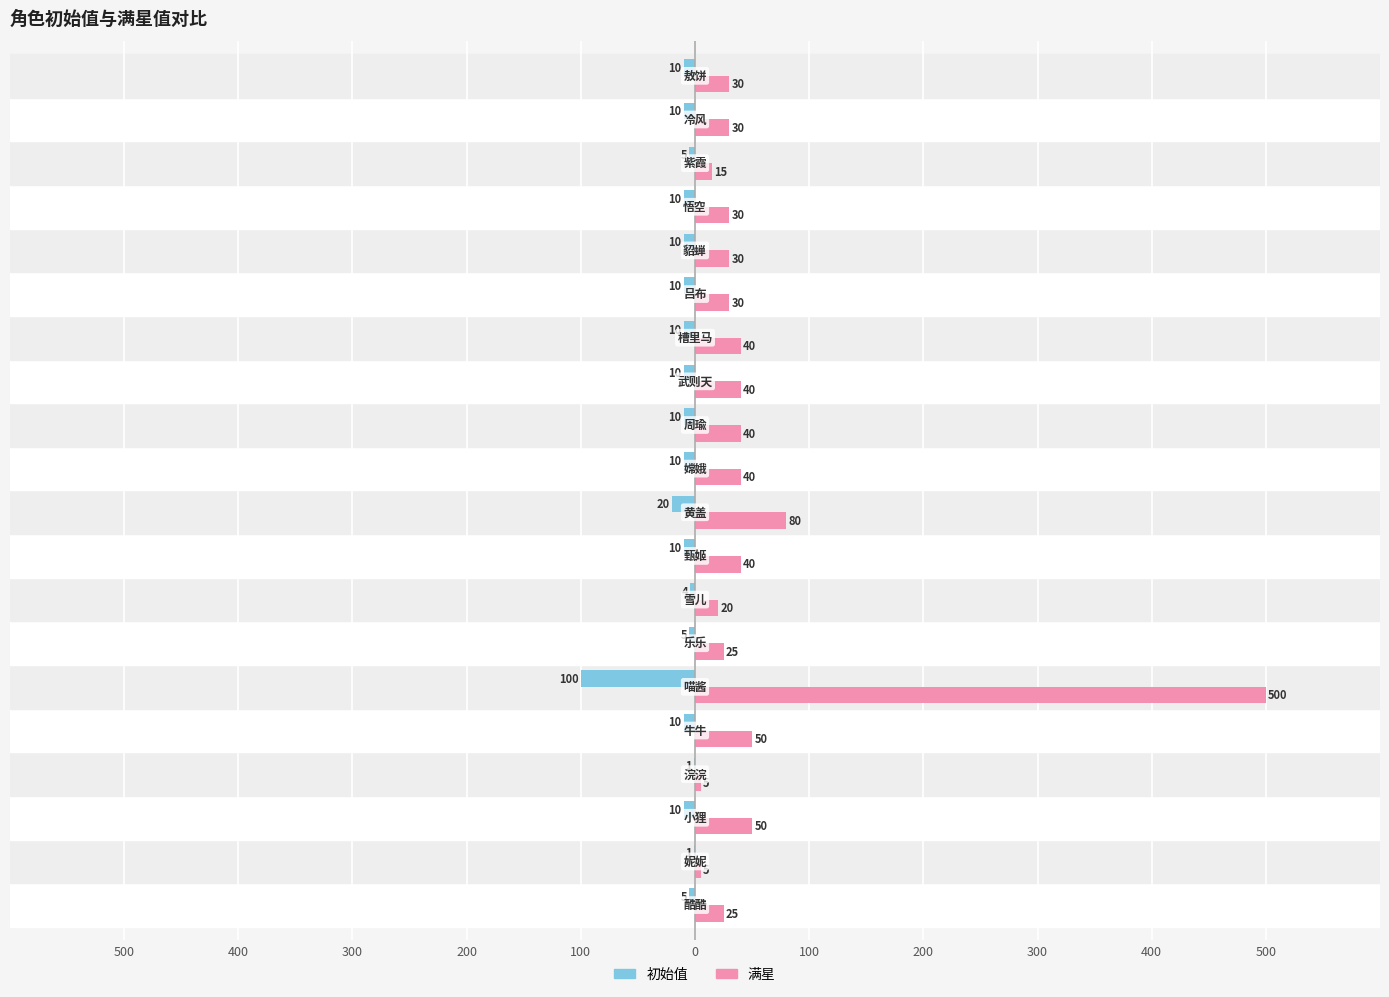

Rank the series by their maximum value, from lowest to highest.

初始值, 满星